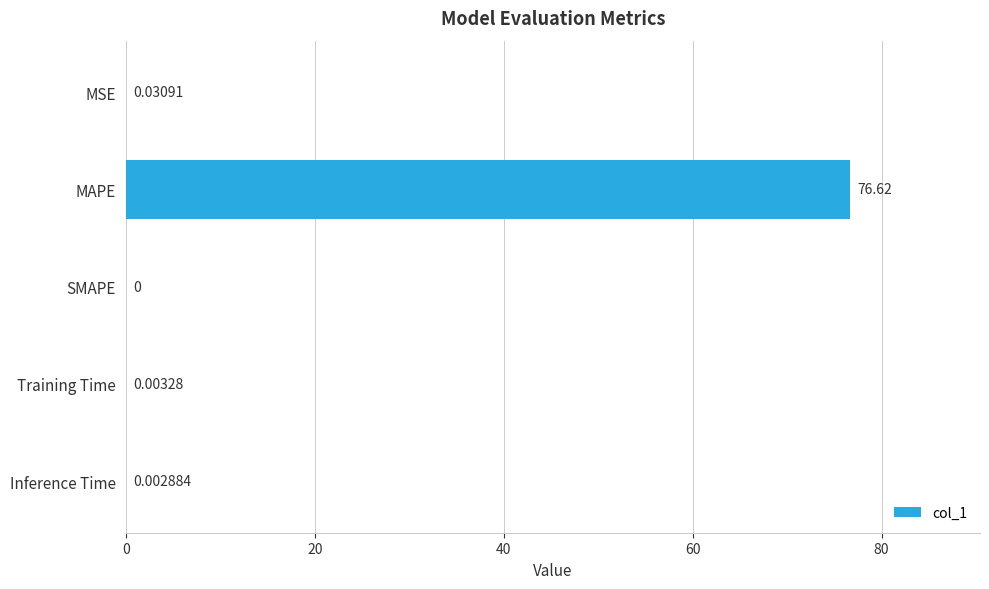

Are the bars horizontal?

Yes